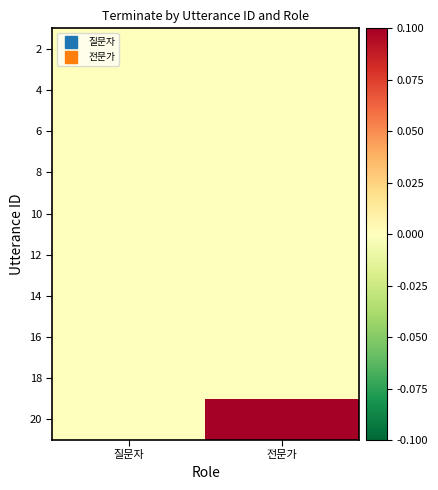

At how many categories does at least one series exceed 0?

1